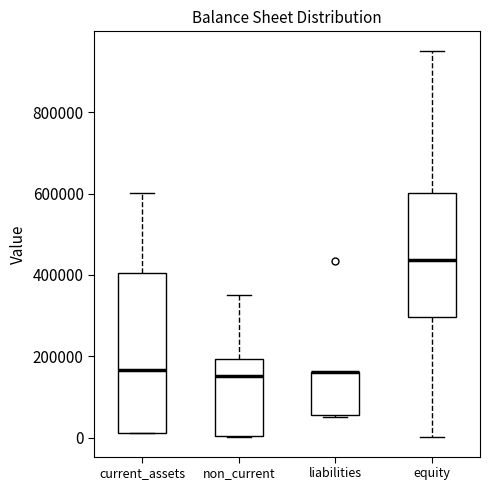

Where is the lower edge of the box for current_assets on the y-axis? The values are not printed on the chart, so give them approximately, as read against the axis.

20000